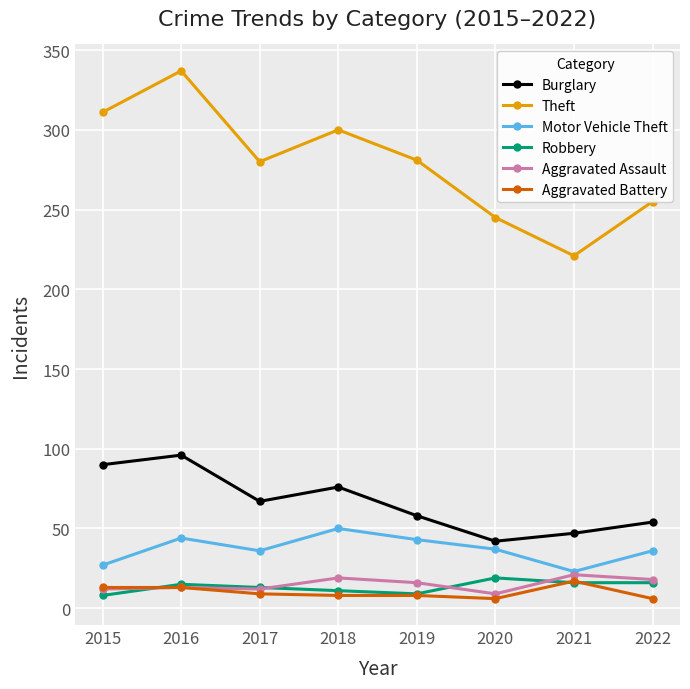

What is the value of the Robbery point at the 4th from the left?

11